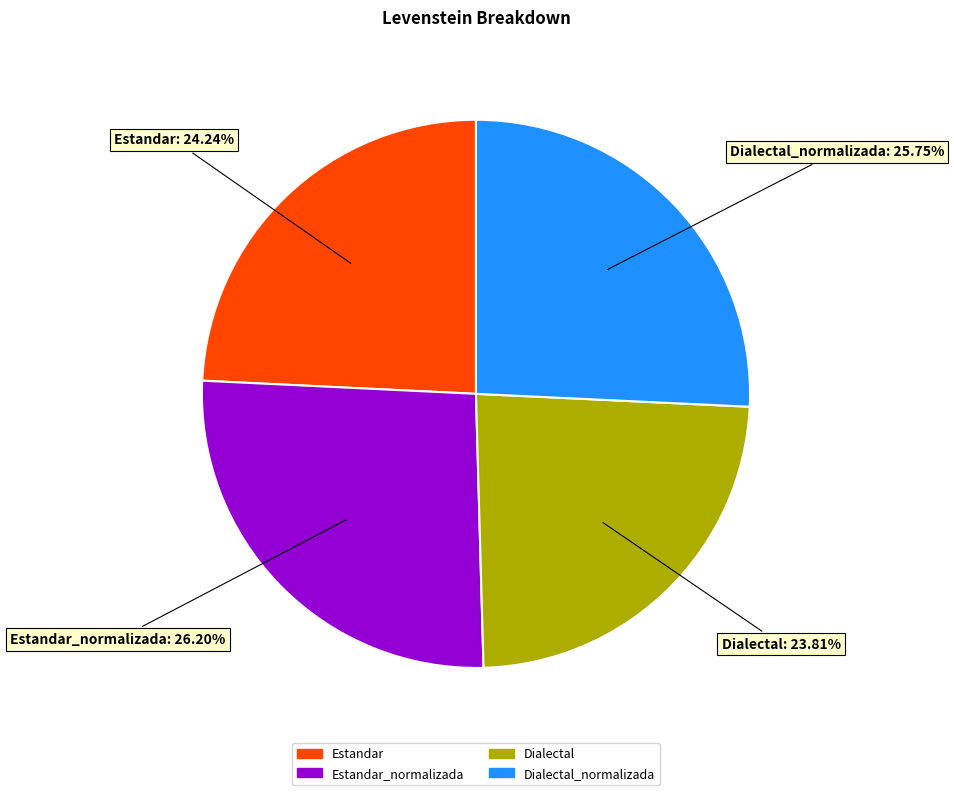

Does any single category account for the majority?

No